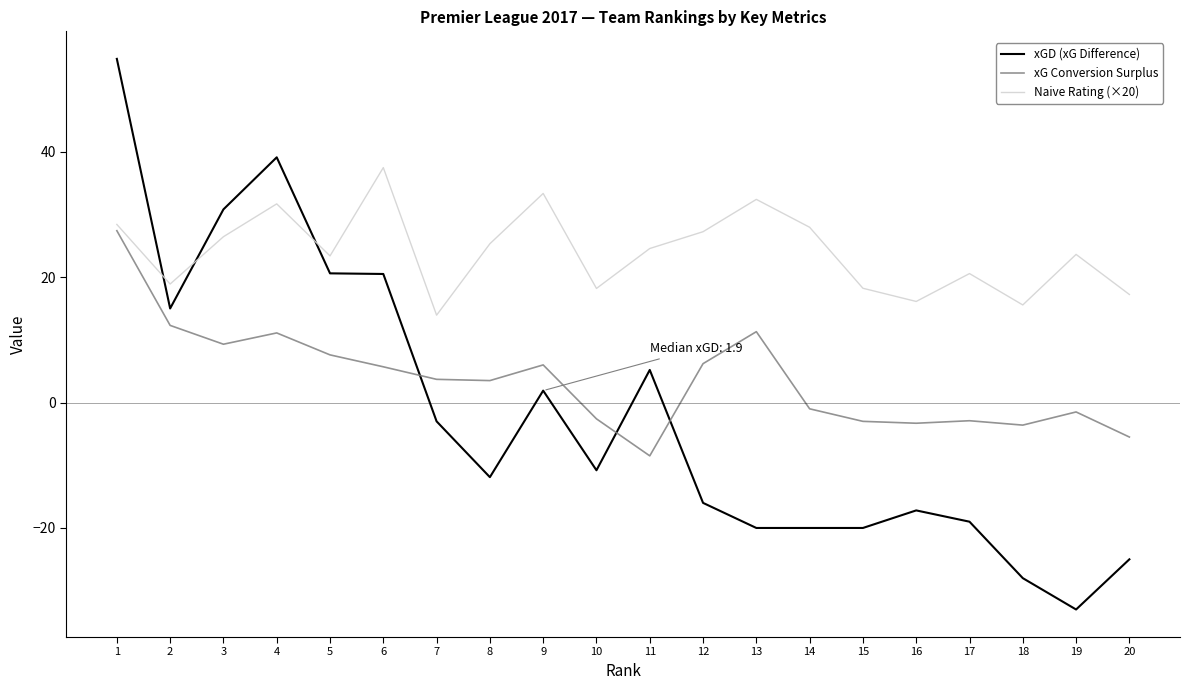

What is the total value across all series at 12?

17.4